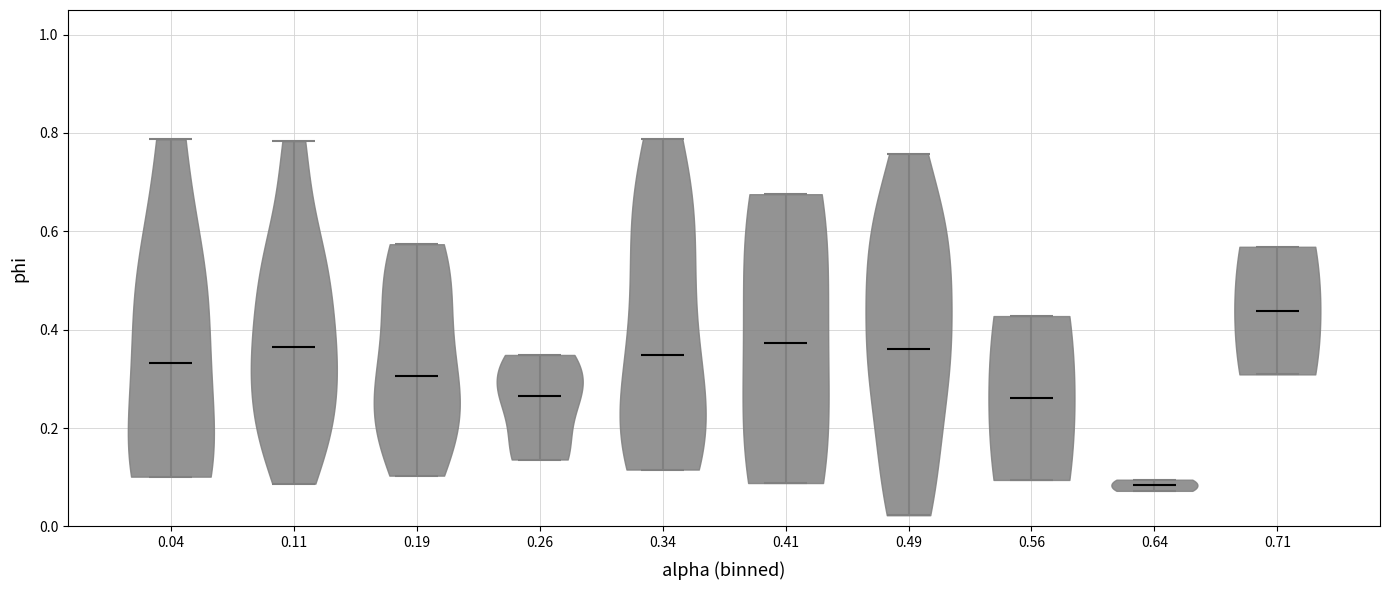

Which violin has the lowest median line?

0.64